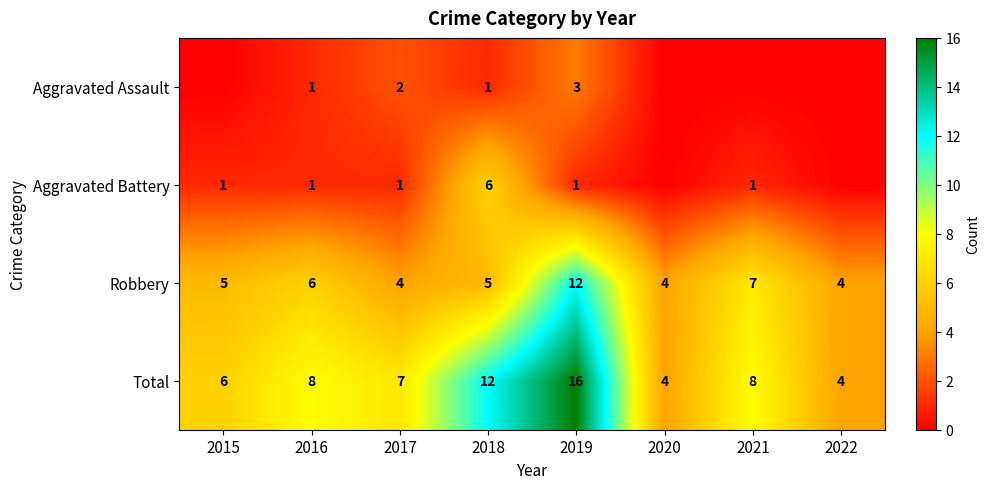

What is the spread (max minus min) of values at 2016?

7